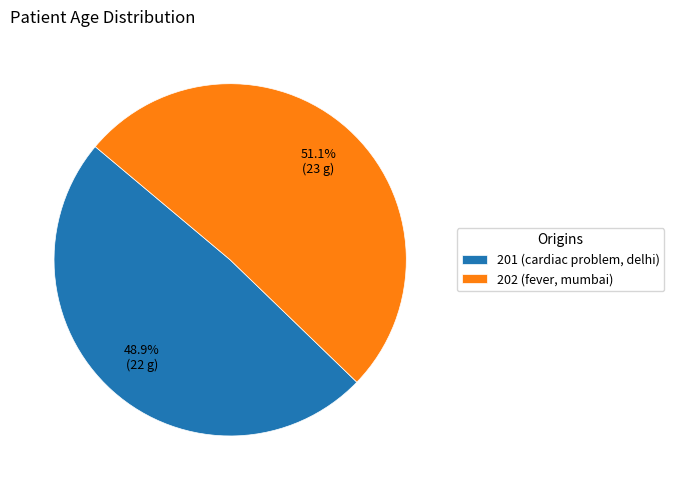

What percentage is NOT represented by 201?

51.1%